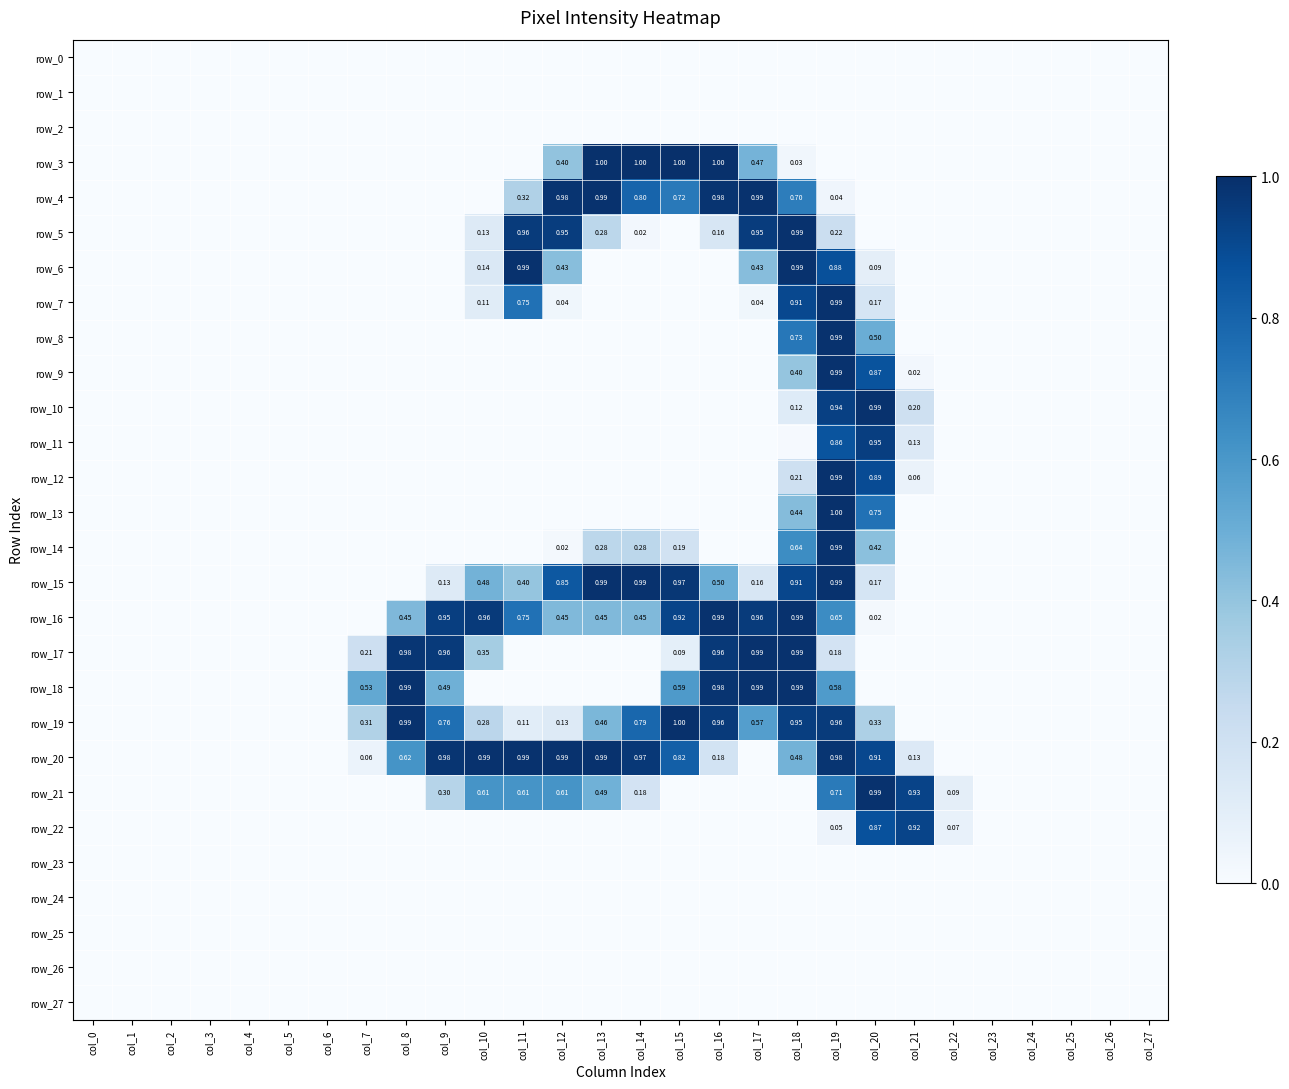

Which has a higher value, col_3 or col_20?

col_3